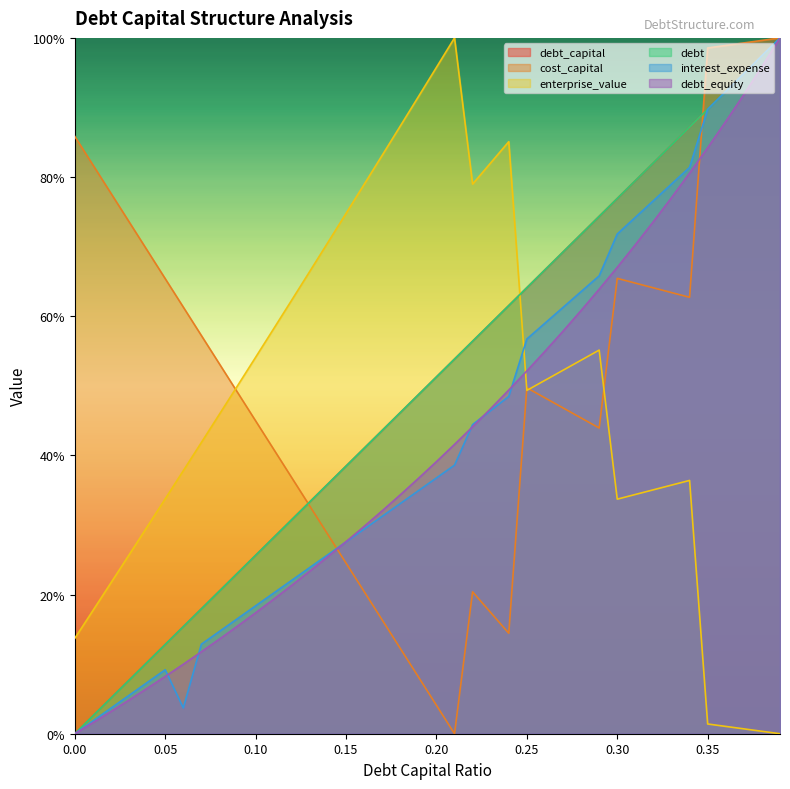

At which category is the sum across all series the highest?

0.39